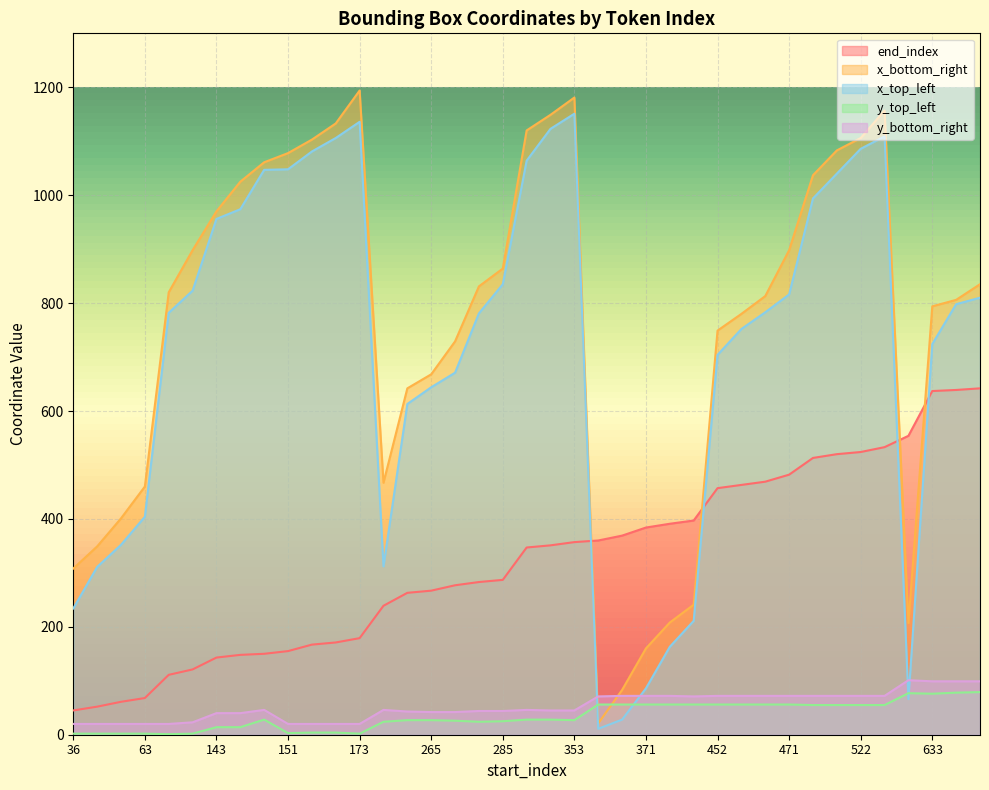

Which series changed the most between 371 and 507?

x_top_left